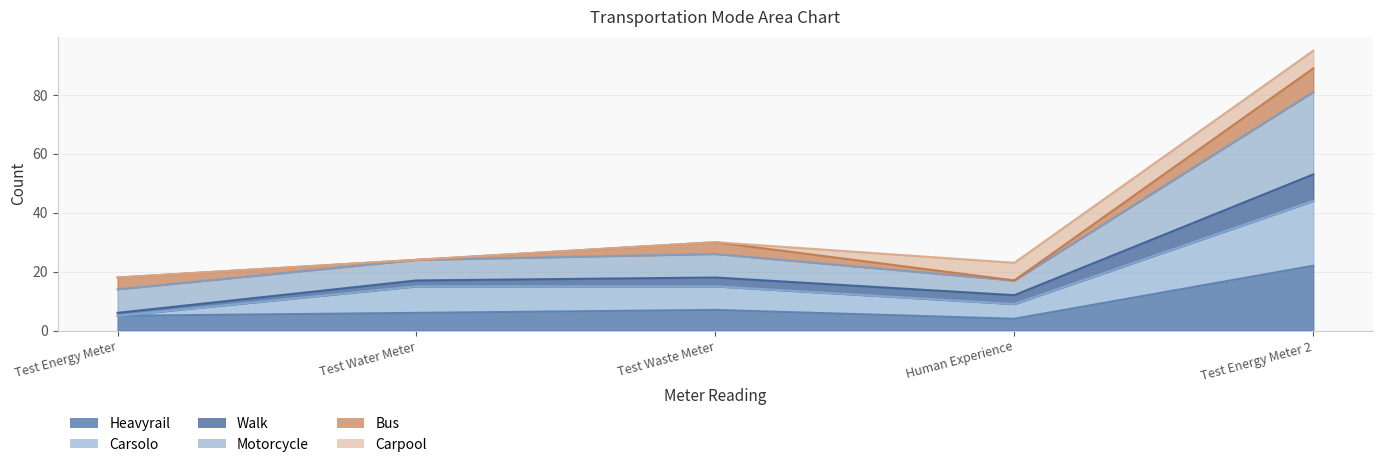

What position from the right is Test Energy Meter 2?

1